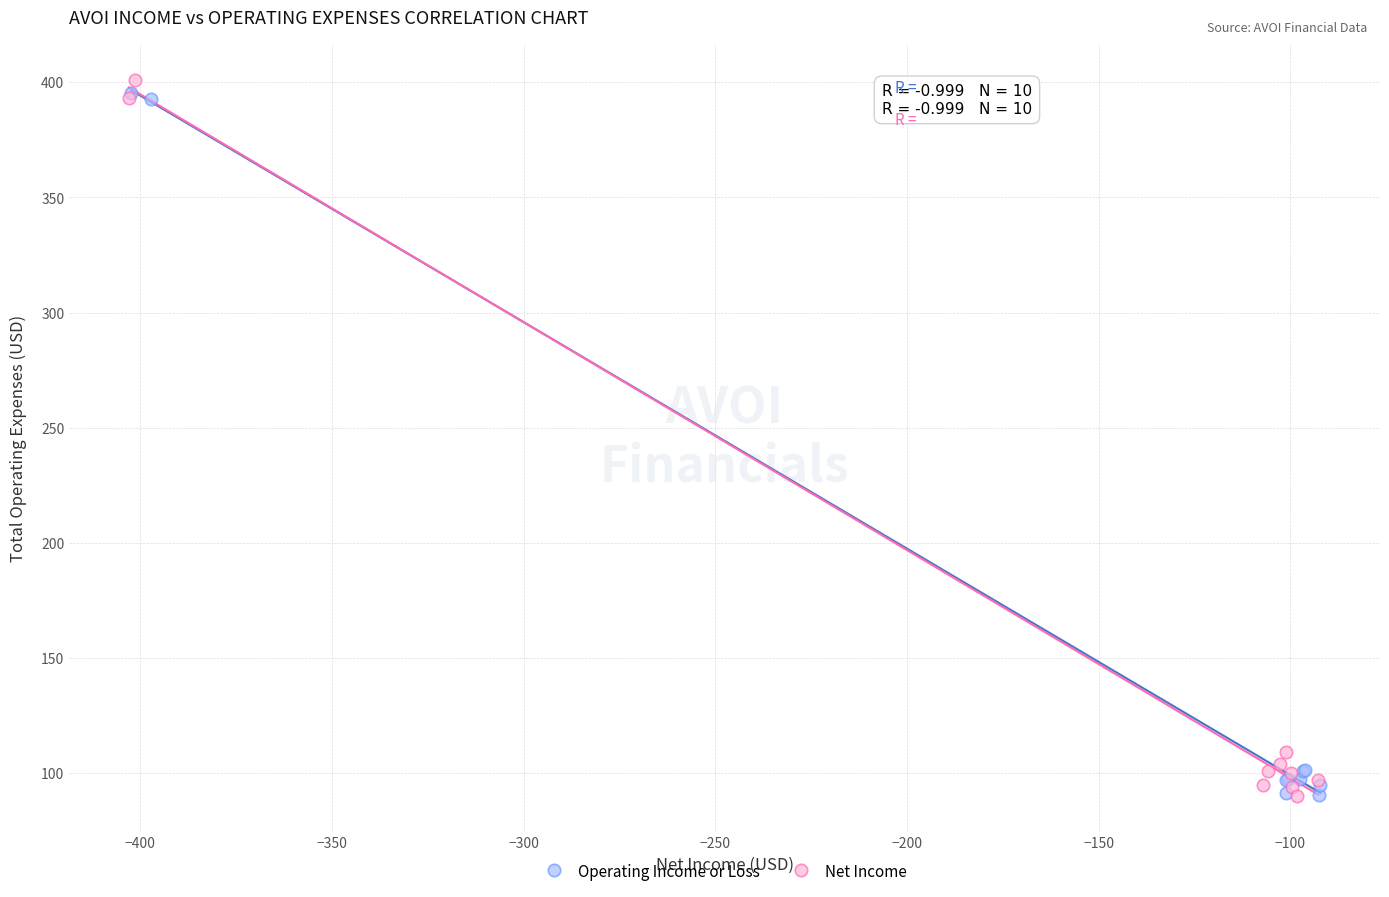

Which series reaches the maximum Y coordinate?

Net Income